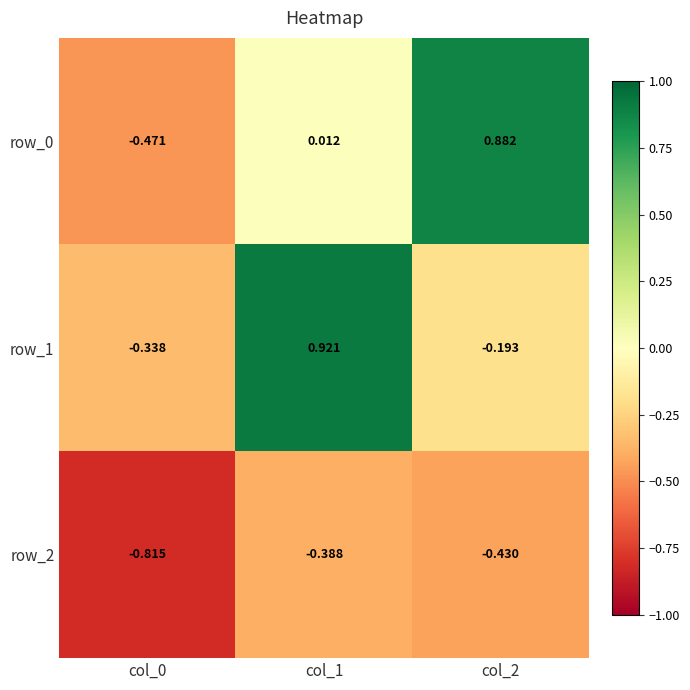

Is the value of row_2 at col_1 greater than the value of row_1 at col_1?

No